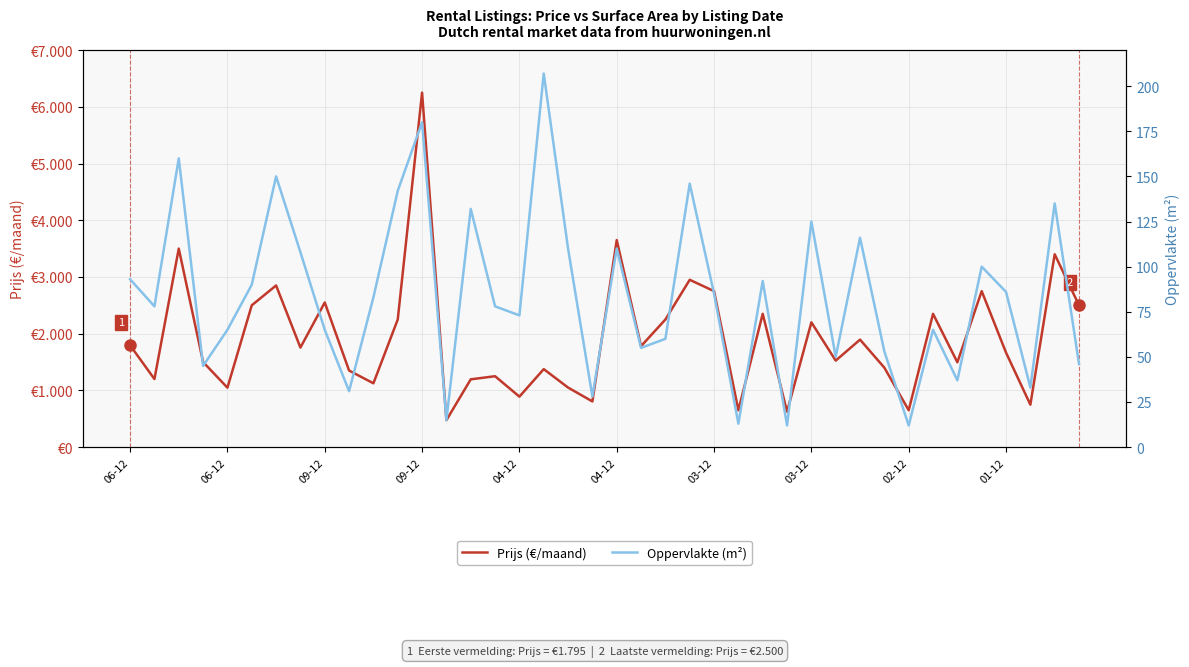

Reading left to right, transcribe all the data shown in this chart.

Prijs (€/maand): 1795	1200	3500	1500	1048	2500	2850	1755	2550	1350	1125	2250	6250	475	1195	1250	890	1375	1050	805	3650	1780	2250	2950	2750	650	2350	625	2200	1525	1895	1400	650	2350	1495	2750	1666	748	3400	2500
Oppervlakte (m²): 93	78	160	45	65	90	150	108	65	31	83	142	180	15	132	78	73	207	110	28	110	55	60	146	85	13	92	12	125	50	116	53	12	65	37	100	86	33	135	46